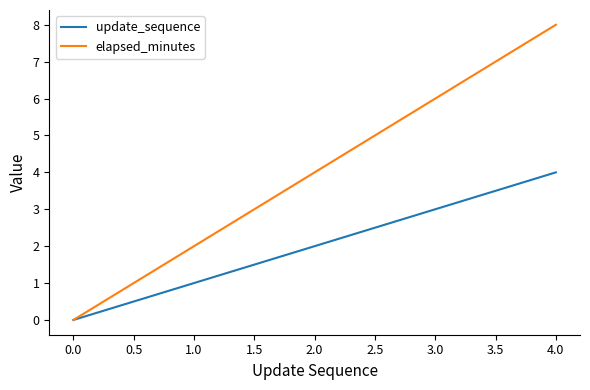

Between 0.0 and 1.0, which series saw the biggest shift?

elapsed_minutes